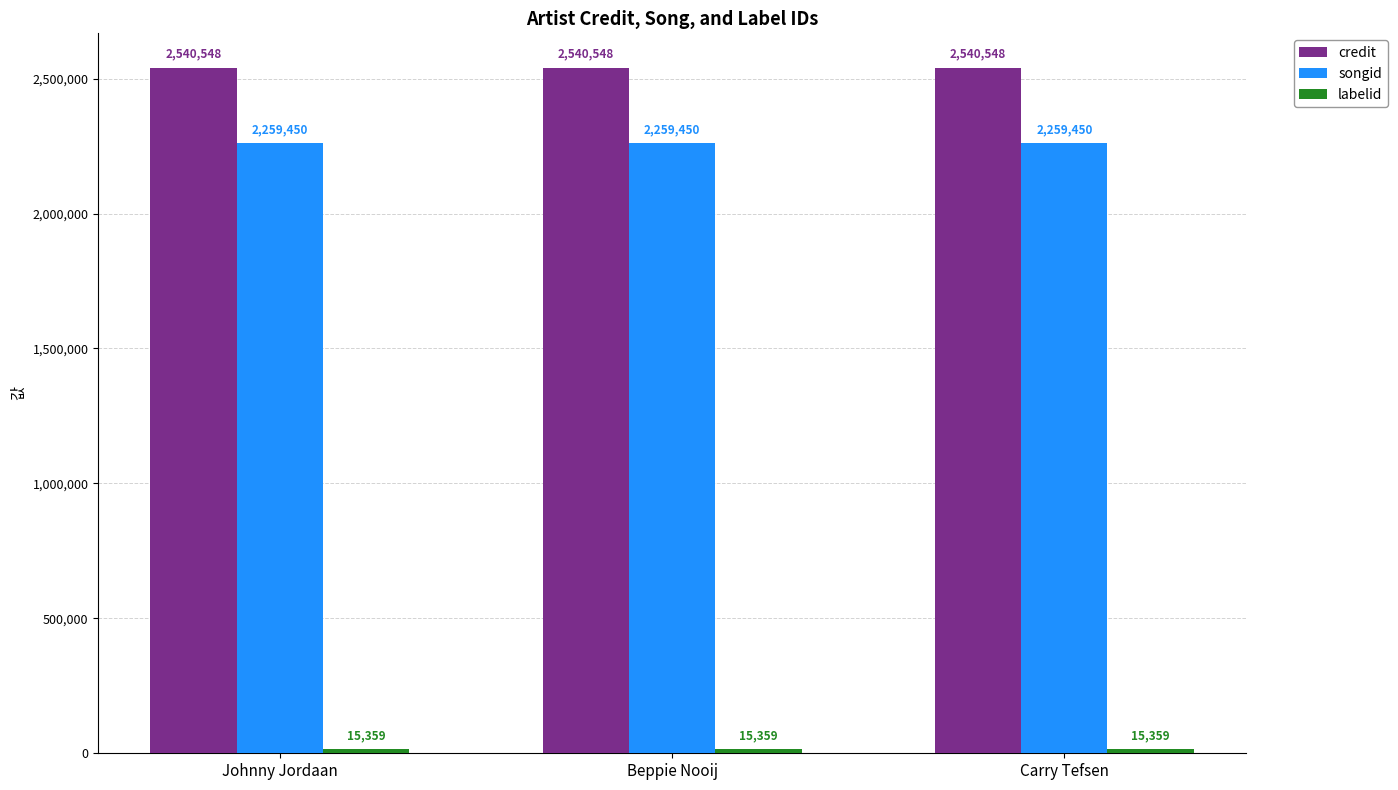

What is the label of the 2nd bar from the right?

Beppie Nooij